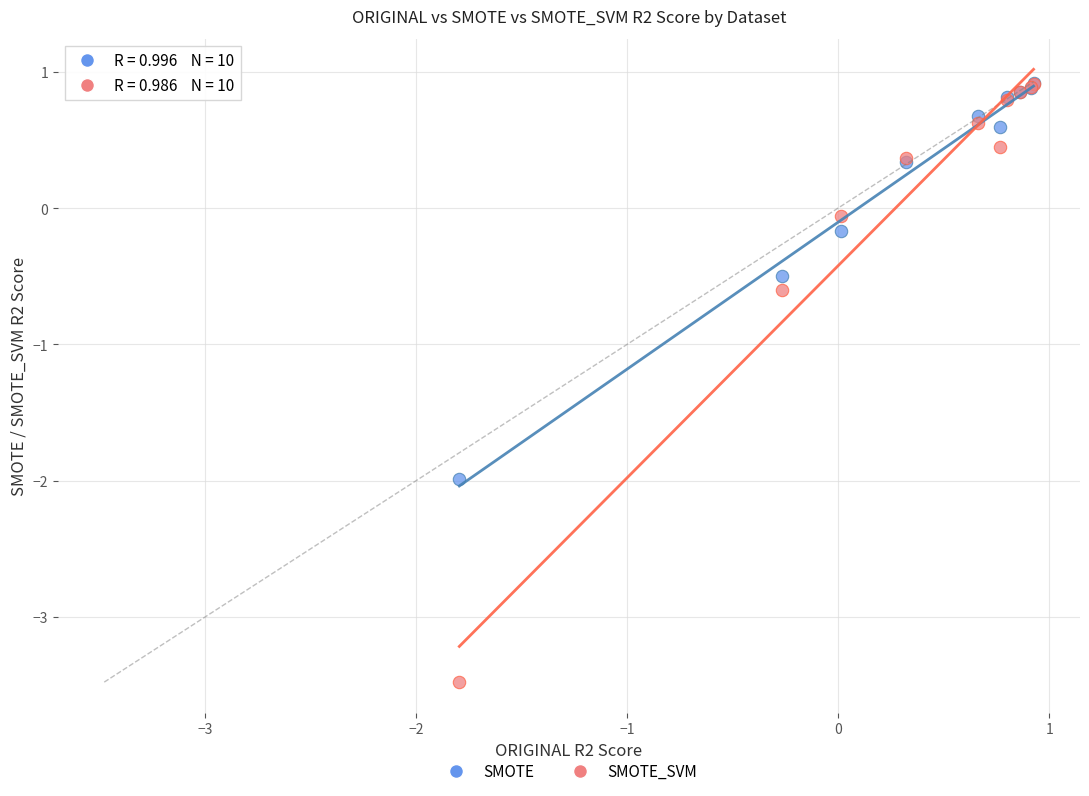

In the SMOTE_SVM series, what Y value is closest to -1?

-0.6